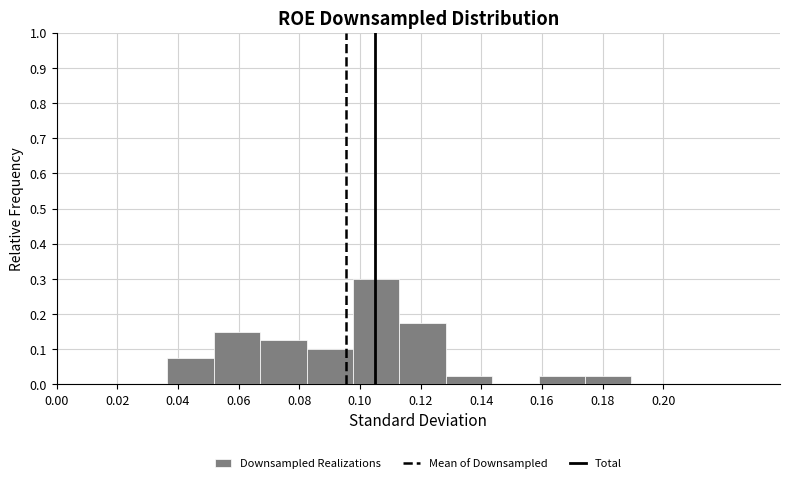

Which range on the x-axis has the tallest bar?

0.098 to 0.114